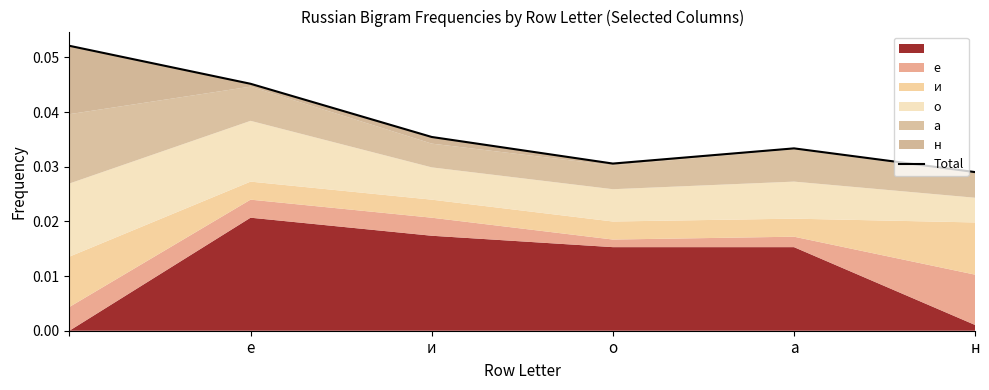

Count the values in the range 0 to 1.

6